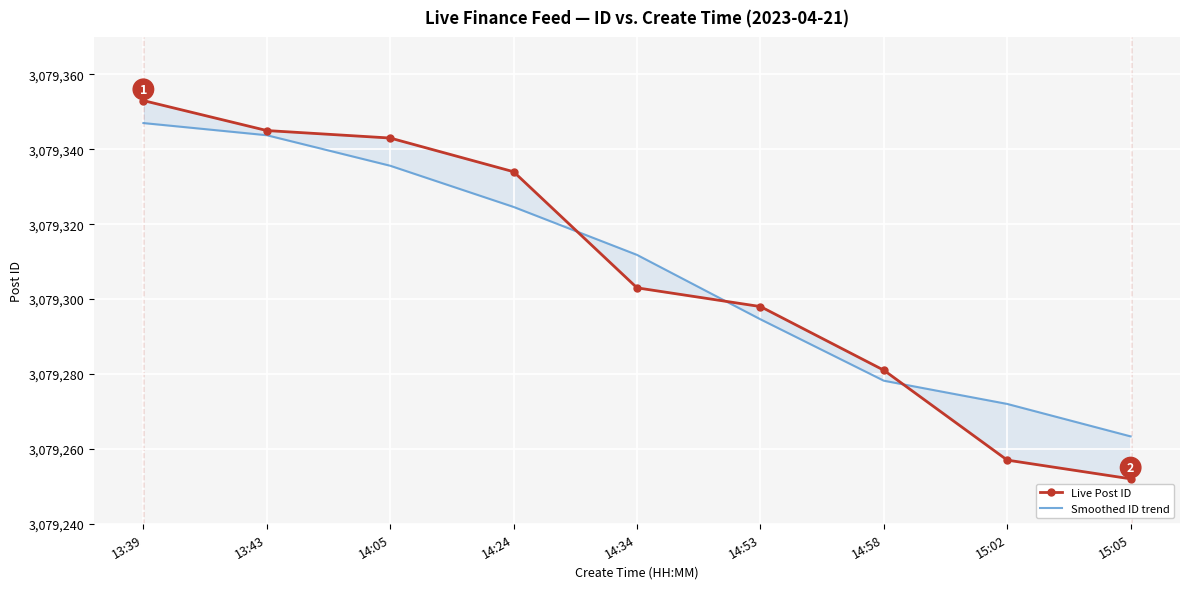

True or false: Smoothed ID trend and Live Post ID intersect in this chart.

True